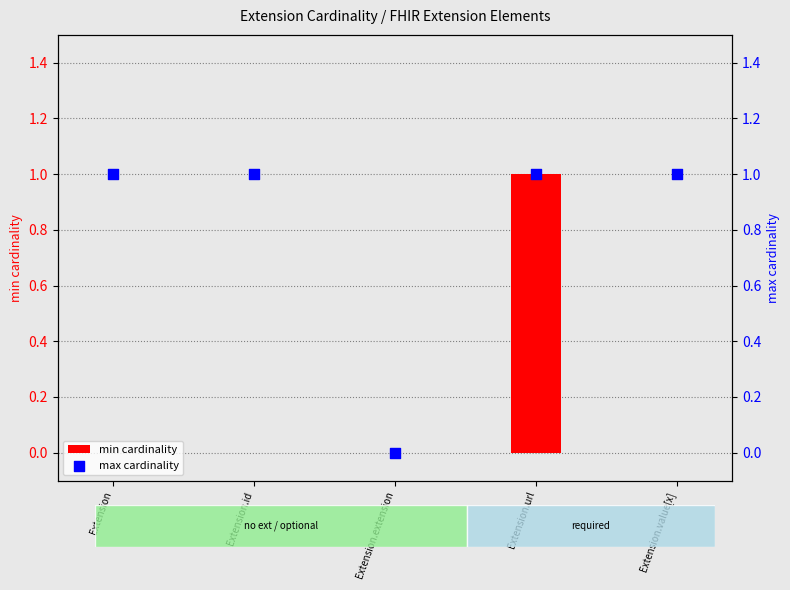

At how many categories does at least one series exceed 0?

4